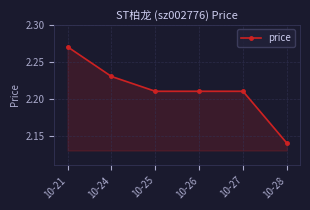

Between 10-28 and 10-21, which is larger?

10-21